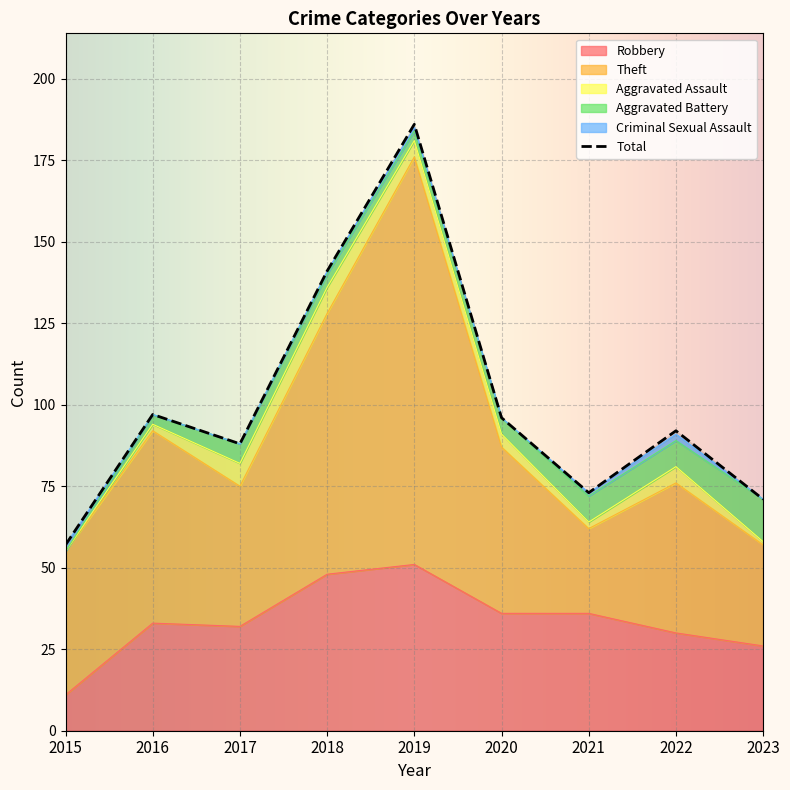

Which has a higher value, 2015 or 2018?

2018